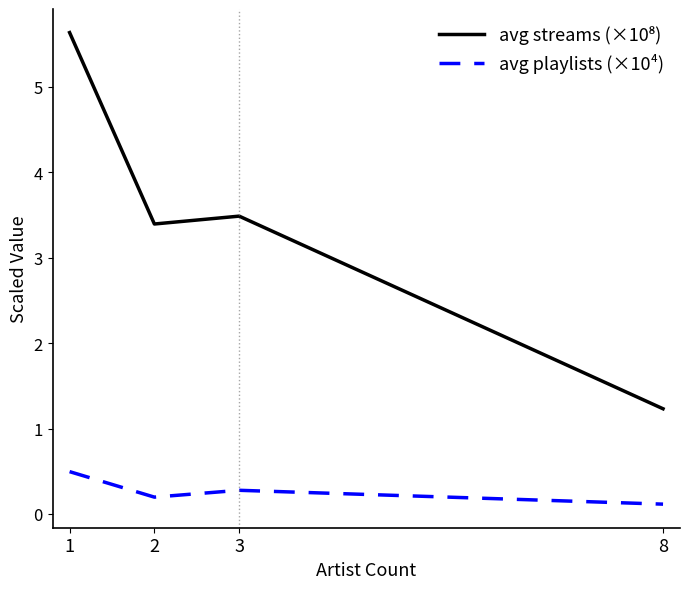

What is the difference between the highest and lowest values at 1?

5.1